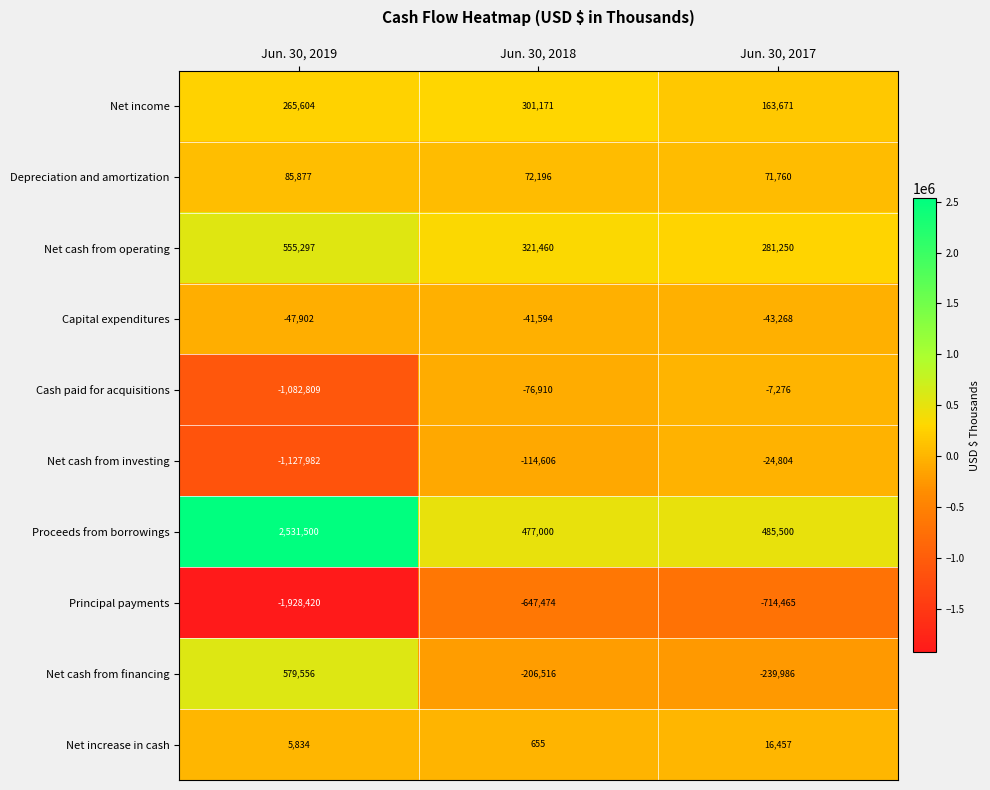

At which category is the sum across all series the highest?

Jun. 30, 2018